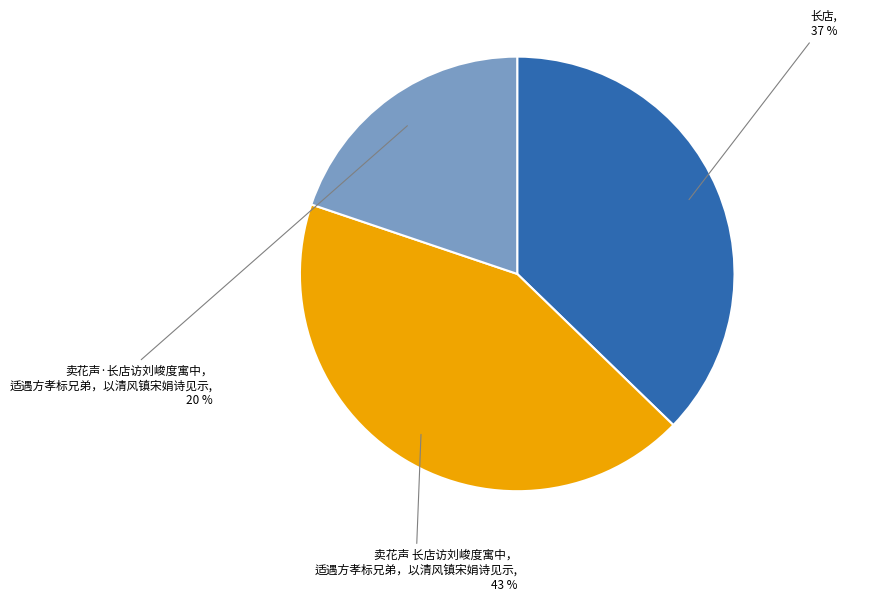

To the nearest percent, what is the average slice percentage?

33%